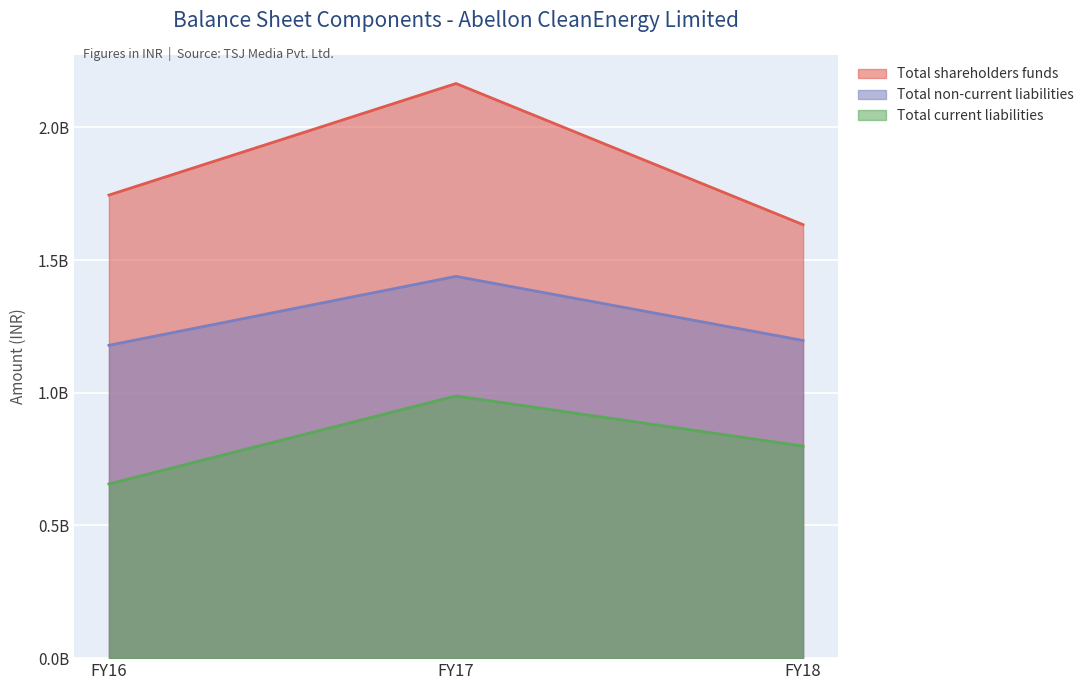

List the series in order of their peak value, lowest first.

Total current liabilities, Total non-current liabilities, Total shareholders funds